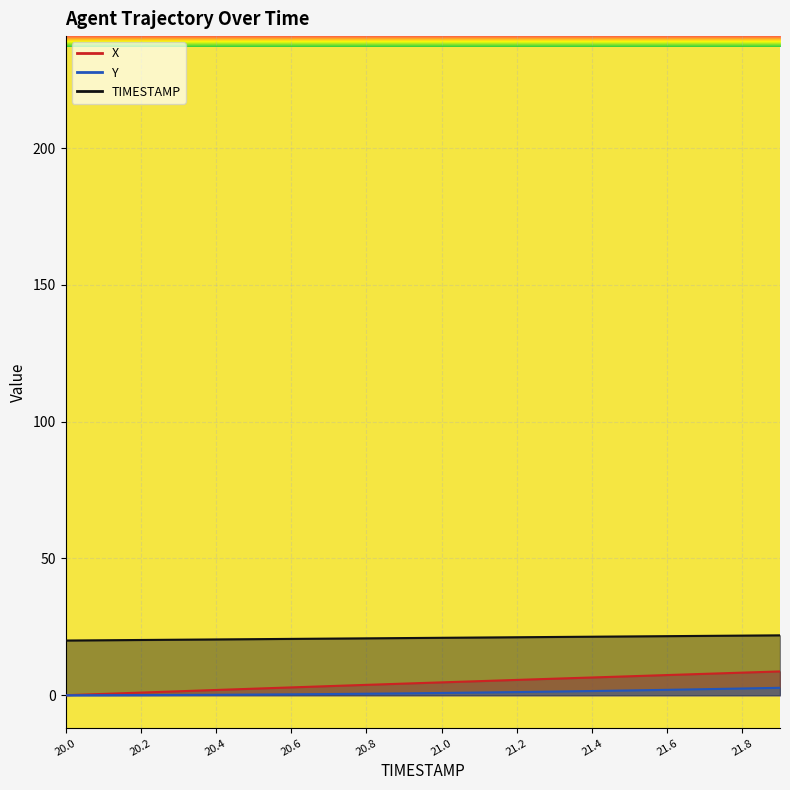

At how many categories does at least one series exceed 18?

20